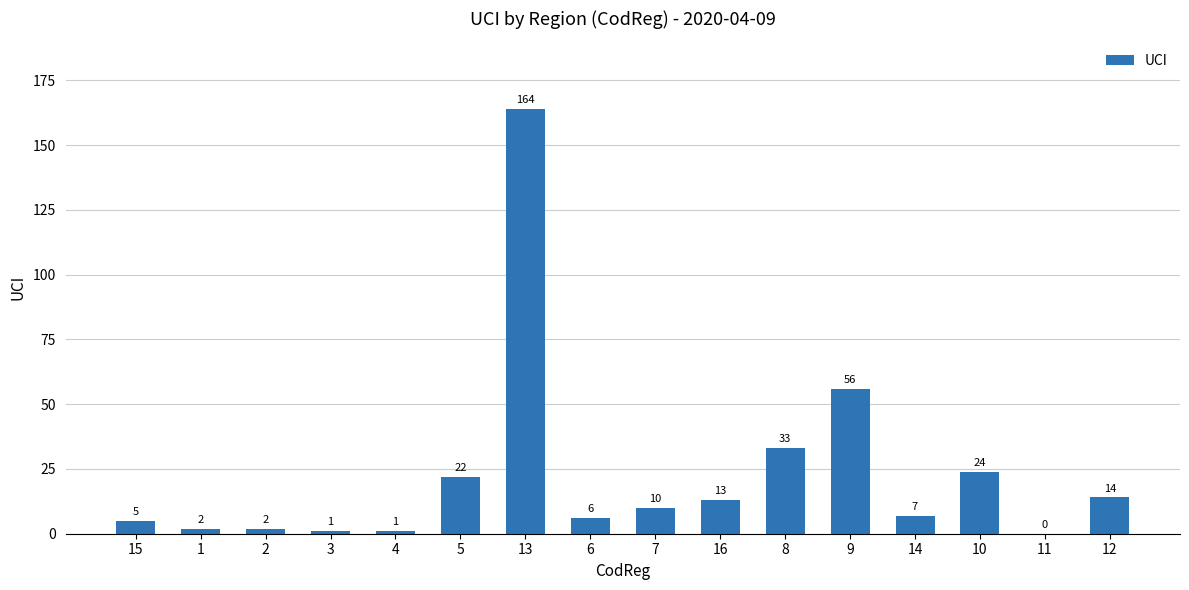

What is the change in value from 1 to 7?

+8